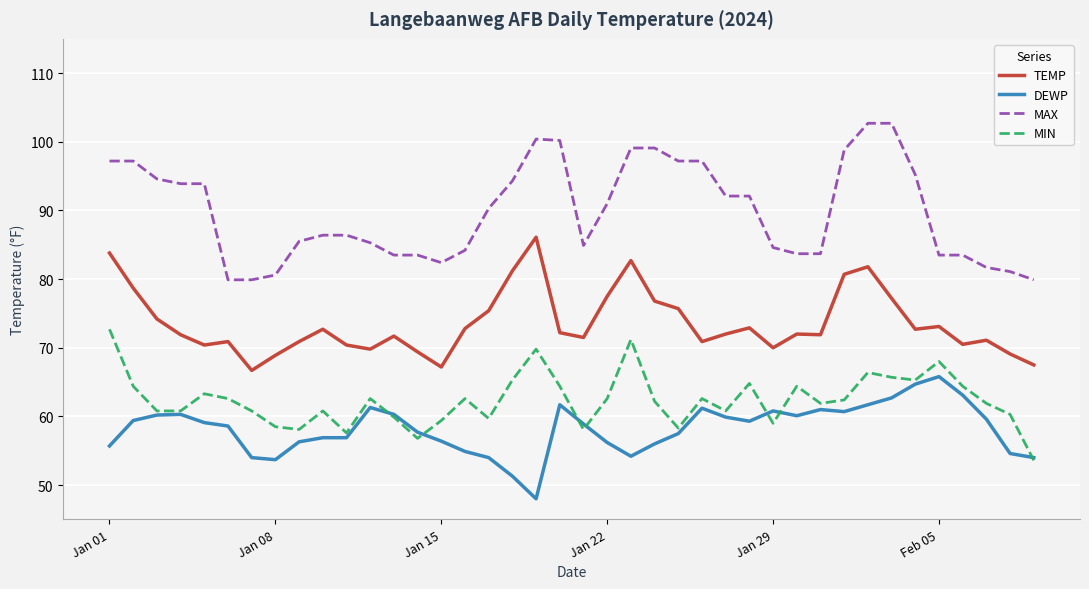

What is the smallest value displayed?

48.0